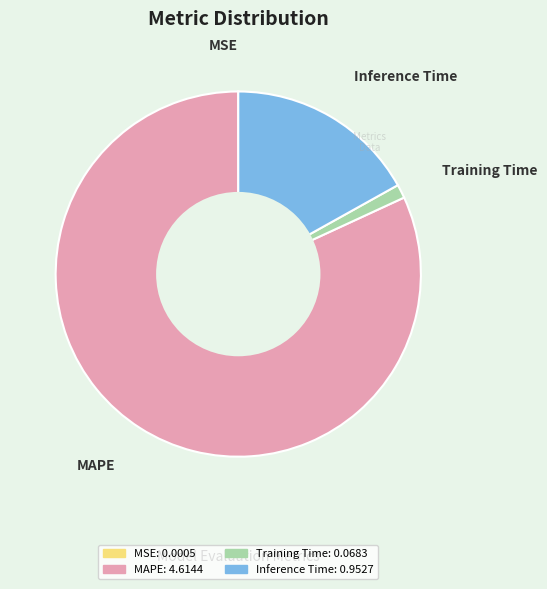

Combined, do Training Time and Inference Time account for over 50%?

No